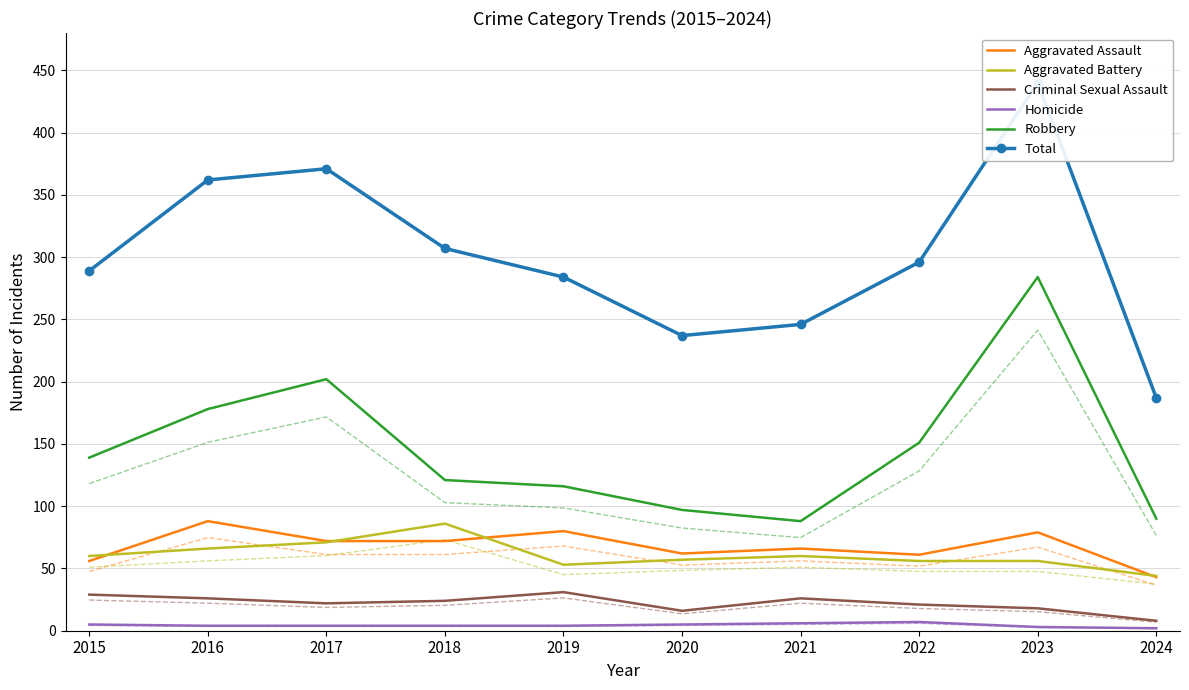

What are all the series names shown in the legend?

Aggravated Assault, Aggravated Battery, Criminal Sexual Assault, Homicide, Robbery, Total